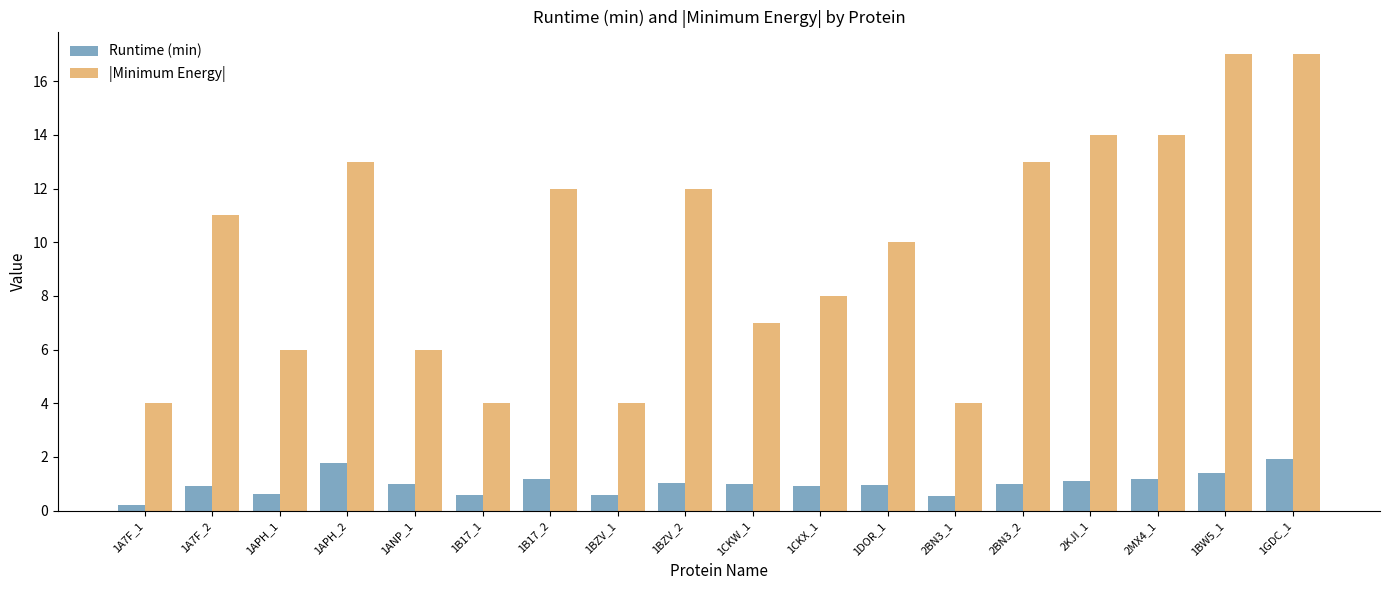

Which series has the largest total across all categories?

|Minimum Energy|